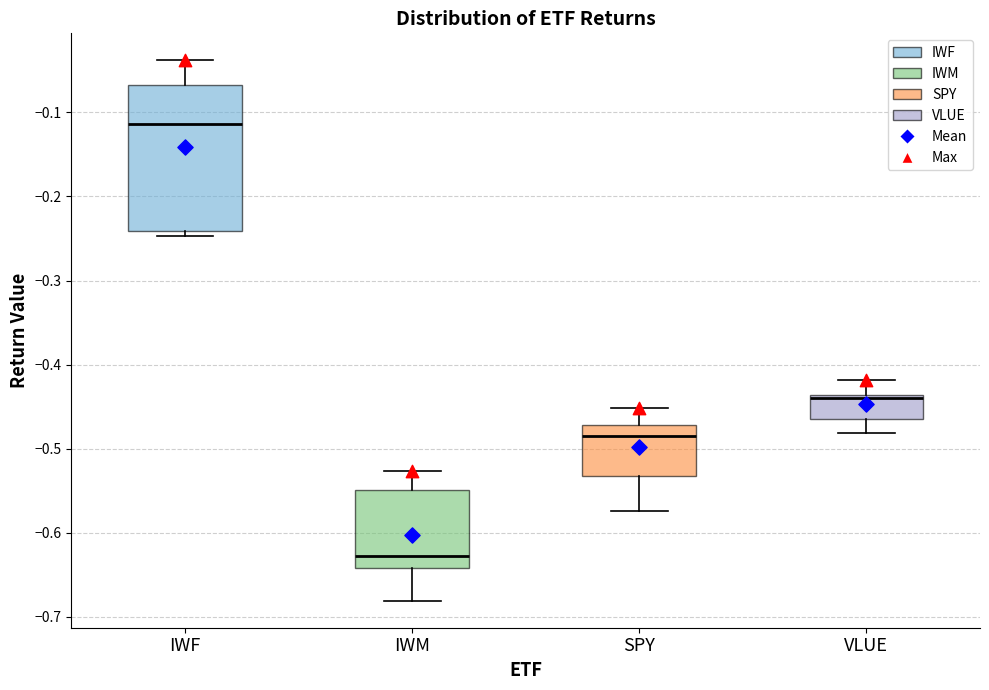

Reading left to right, read every box against the y-axis: the position of its median line, the range the box covers, and the ends of its whiskers. The values are not printed on the chart, so give them approximately, as read against the axis.

IWF: median -0.11, box -0.24 to -0.07, whiskers -0.25 to -0.04
IWM: median -0.63, box -0.64 to -0.55, whiskers -0.68 to -0.53
SPY: median -0.48, box -0.53 to -0.47, whiskers -0.57 to -0.45
VLUE: median -0.44 (just below the box's upper edge), box -0.47 to -0.44, whiskers -0.48 to -0.42